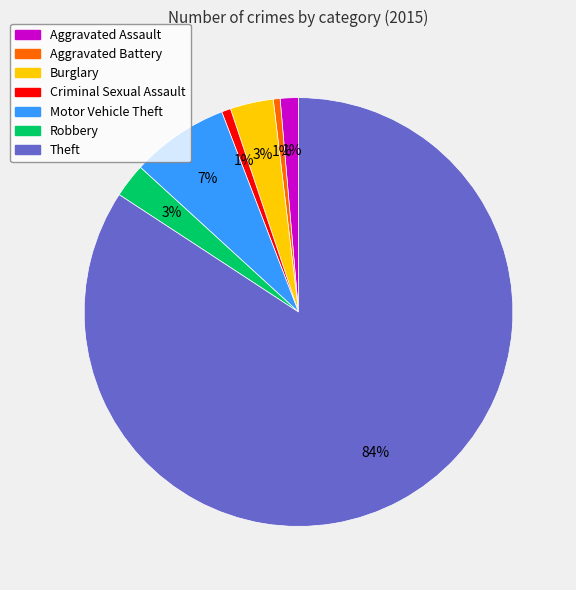

Which category has the biggest portion of the pie?

Theft